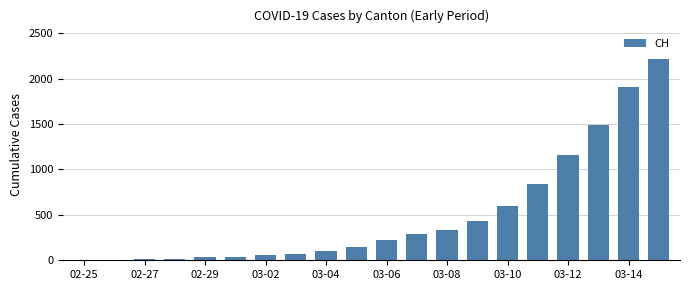

What is the sum of all values?

9969